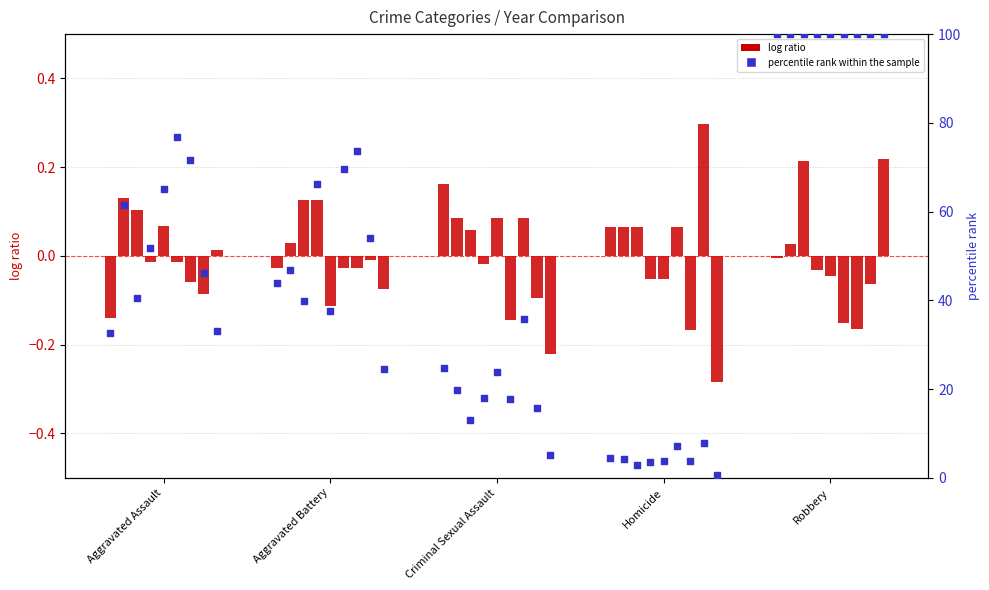

Approximately how many times larger is the value at Criminal Sexual Assault compared to Aggravated Assault?

0.8